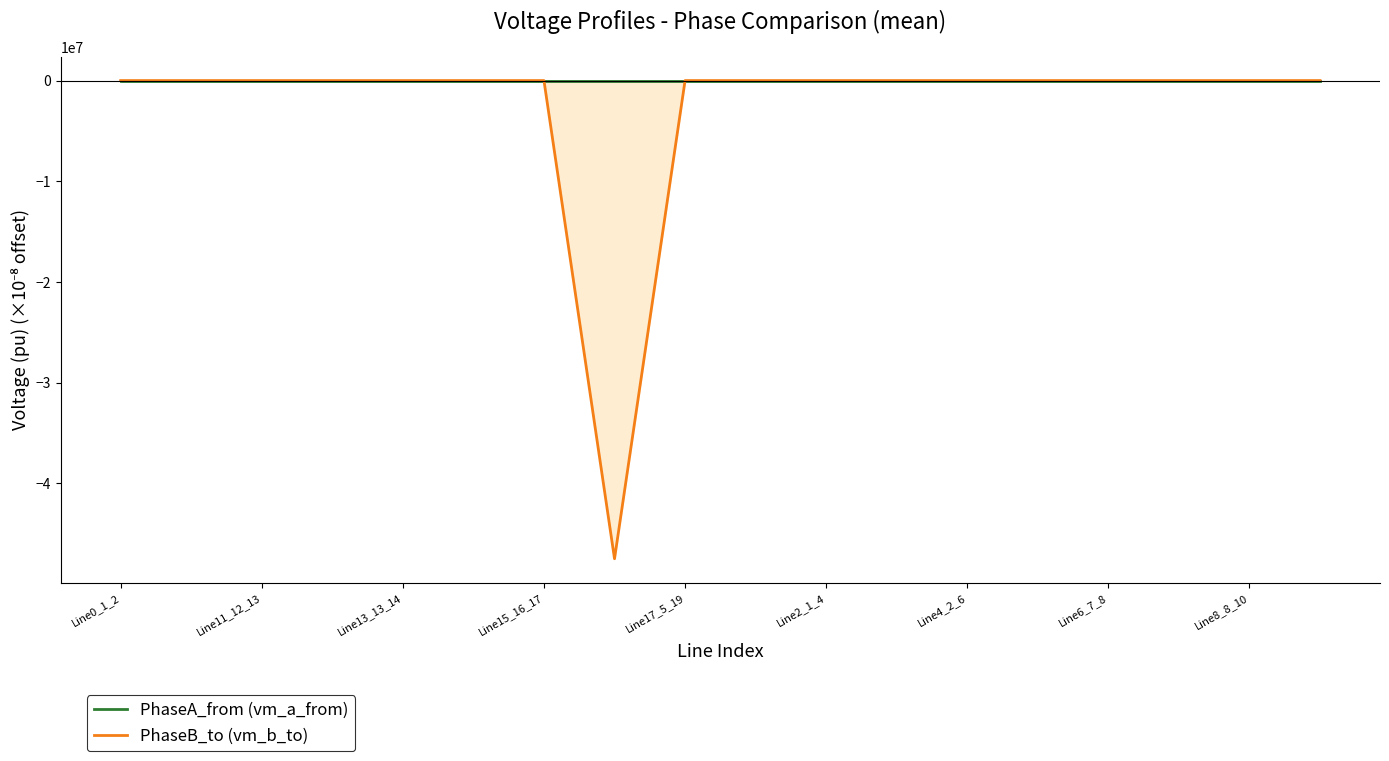

Between Line11_12_13 and Line15_16_17, which is larger?

Line11_12_13